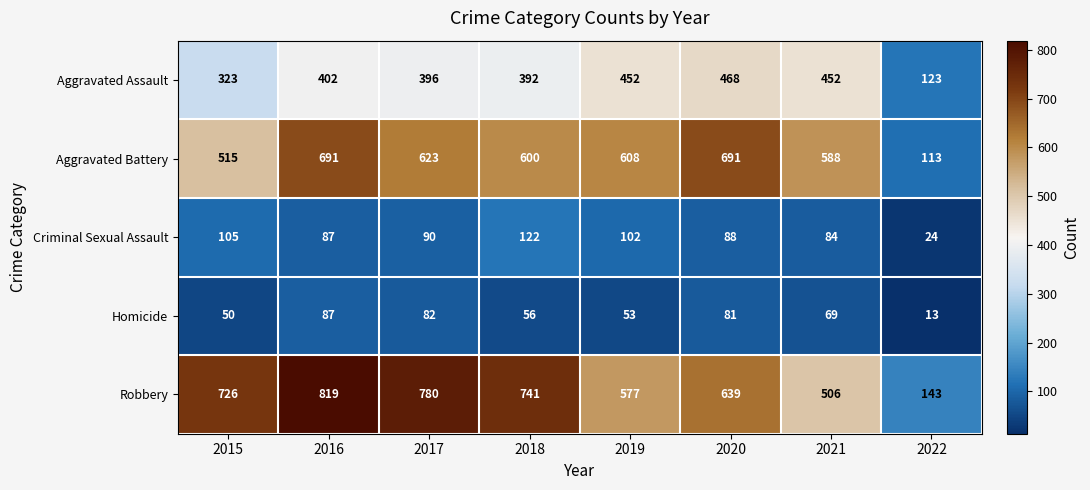

Rank the series by their maximum value, from highest to lowest.

Robbery, Aggravated Battery, Aggravated Assault, Criminal Sexual Assault, Homicide